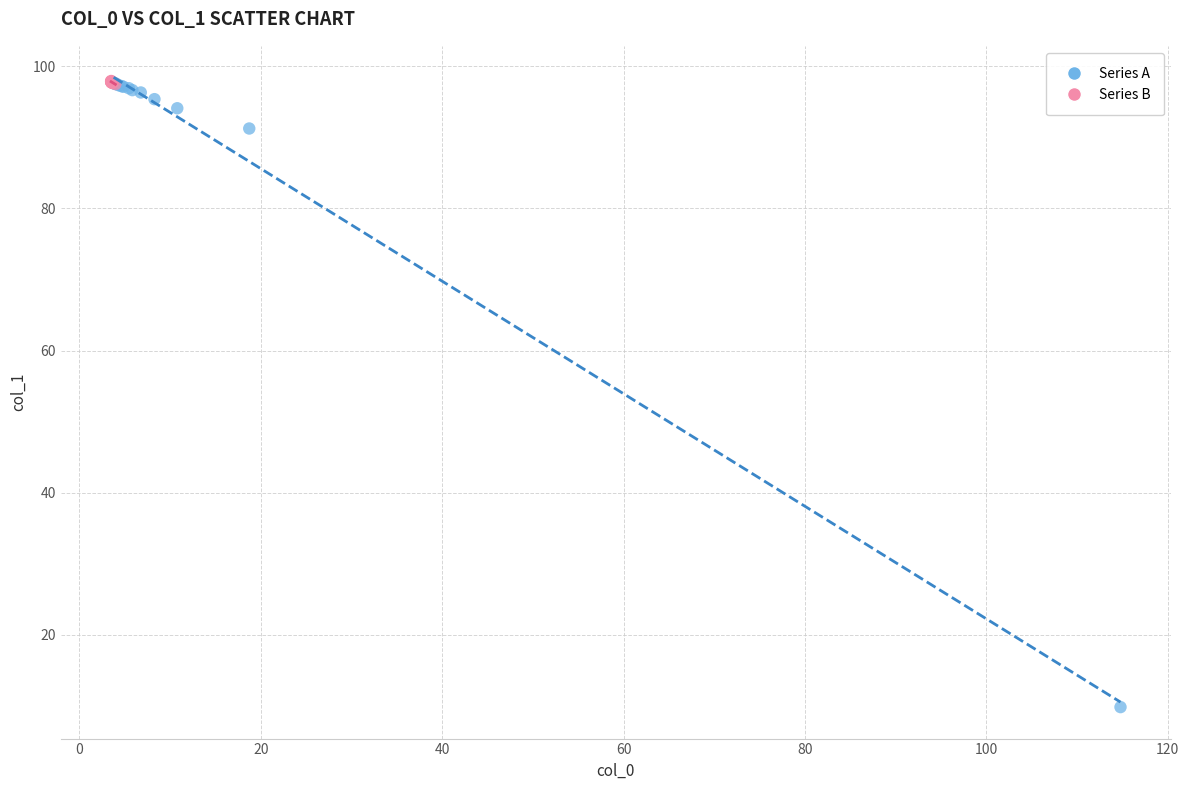

Which series contains the lowest Y value?

Series A